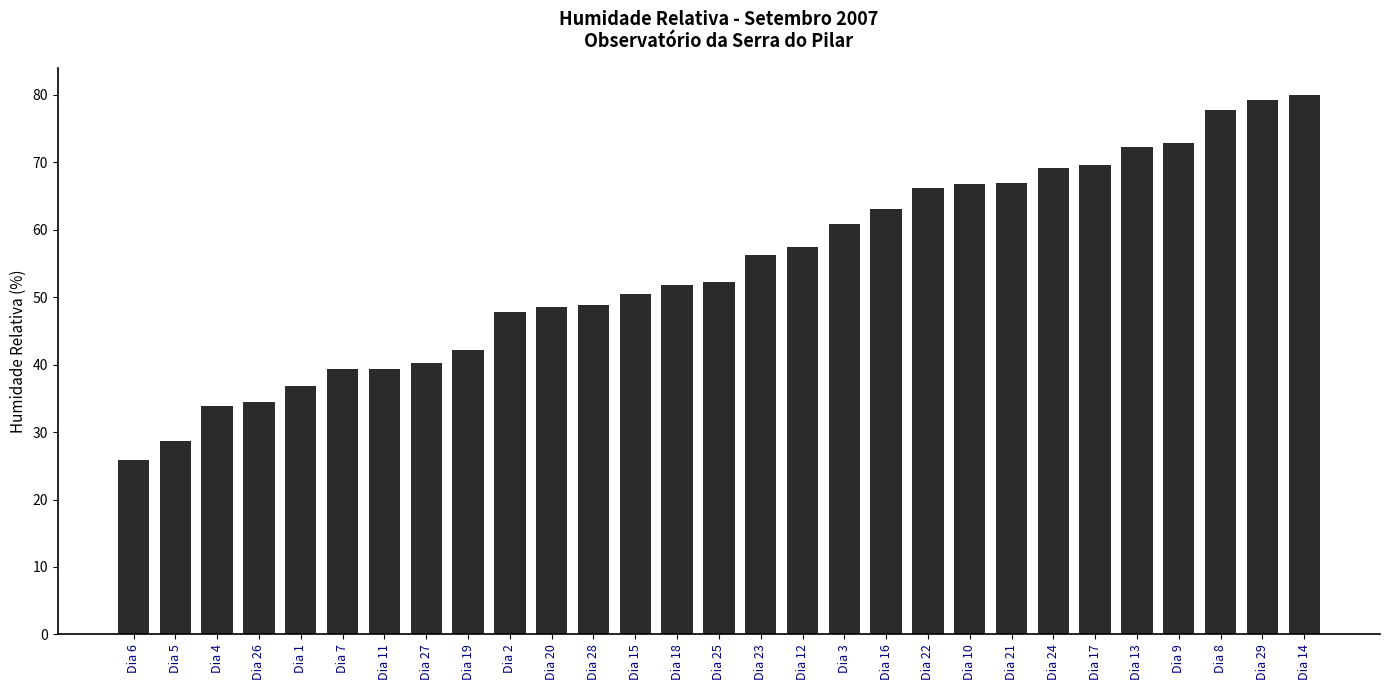

The value at Dia 27 is 40.3. True or false?

True